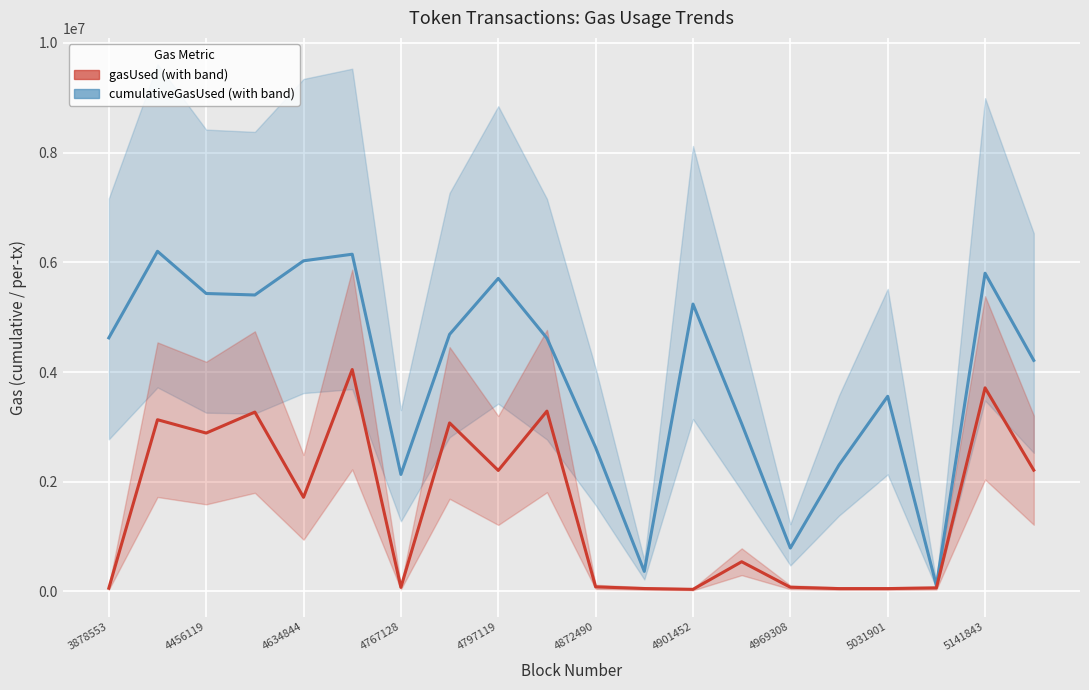

The value of gasUsed at 4901452 is 39231. True or false?

True